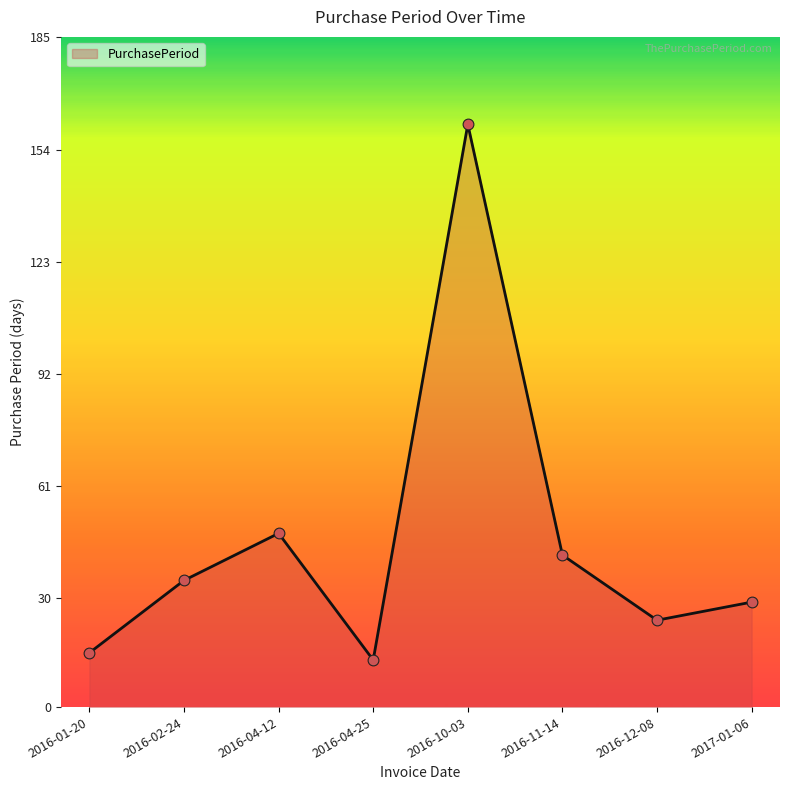

What is the ratio of the value at 2016-11-14 to the value at 2016-04-25?

3.2